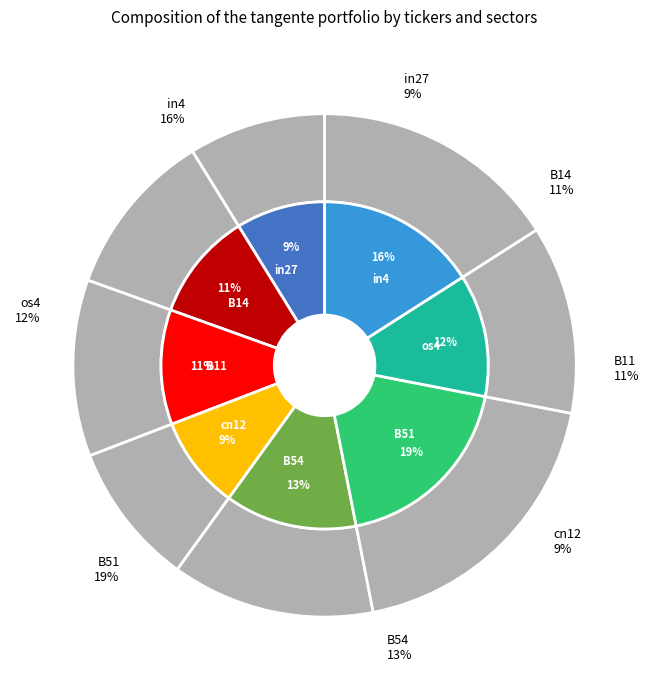

To the nearest percent, what portion does B54 represent?

13%